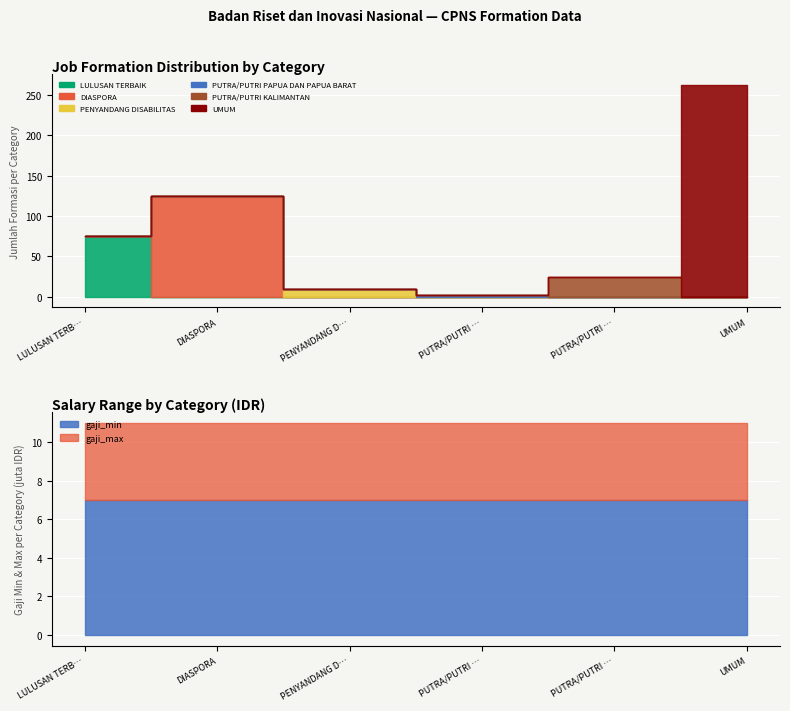

What is the sum of the jumlah_formasi values at LULUSAN TERBAIK and PUTRA/PUTRI PAPUA DAN PAPUA BARAT?

77